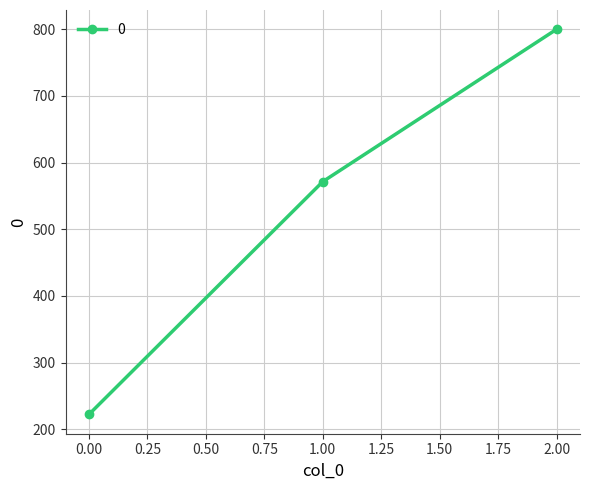

Read the value at 2.00.

800.0